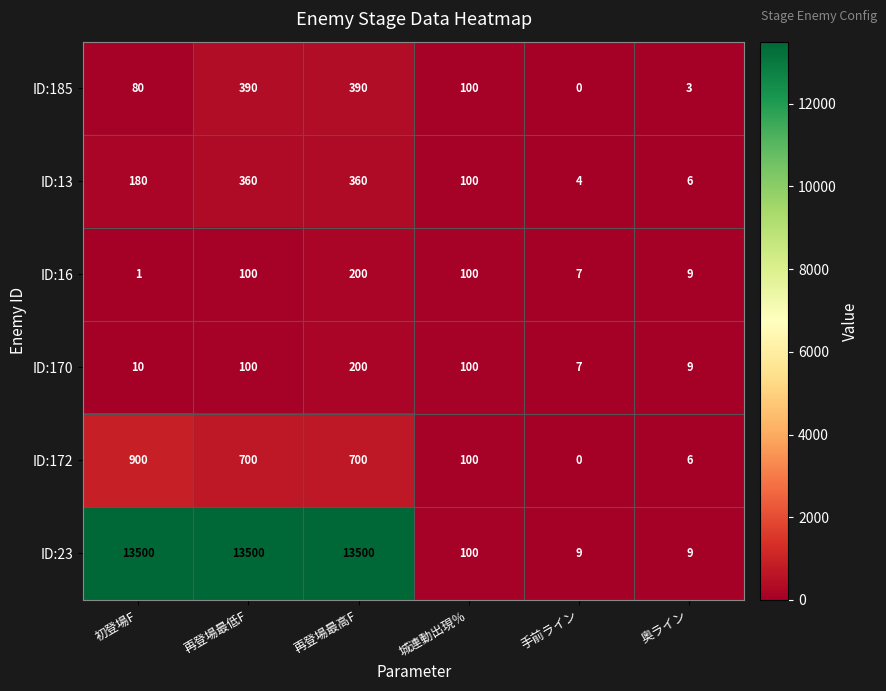

What is the total value across all series at 奥ライン?

42